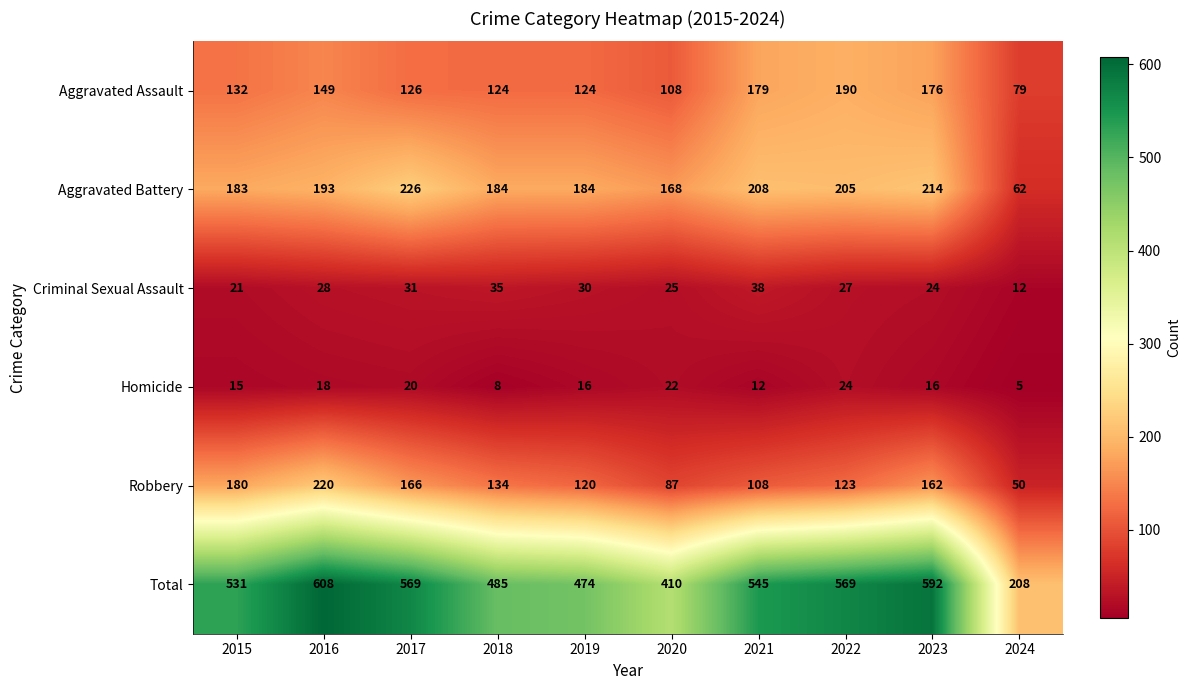

At which category does the chart reach its minimum across all series?

2024